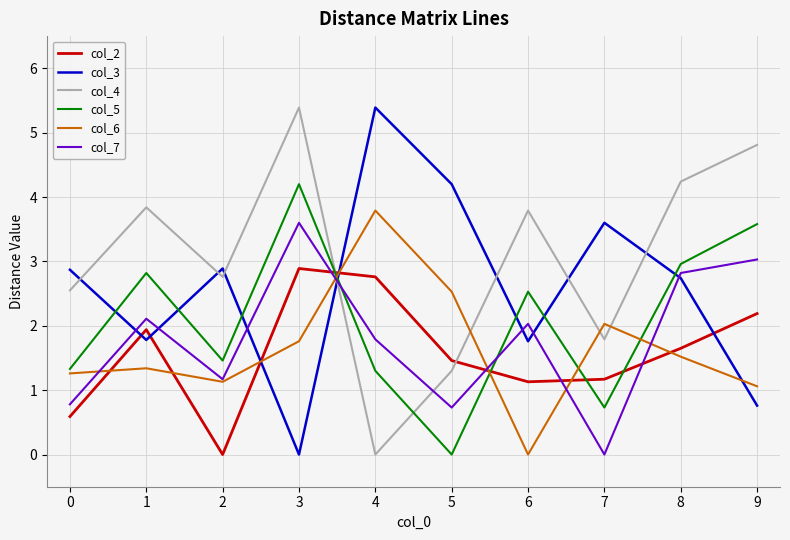

The col_4 series shows 0.6 at 0. True or false?

False